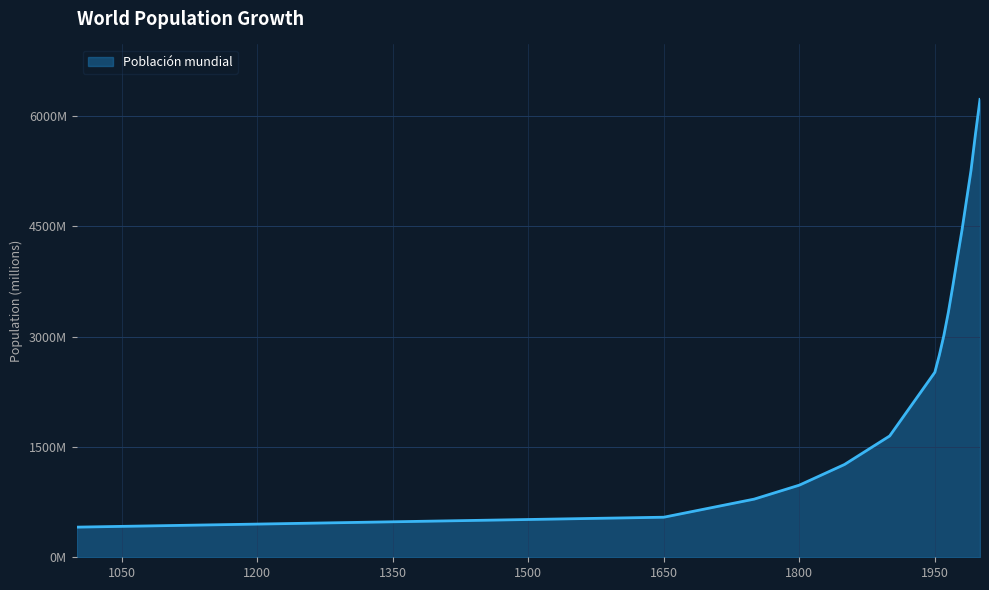

What is the maximum value shown in the chart?

6228